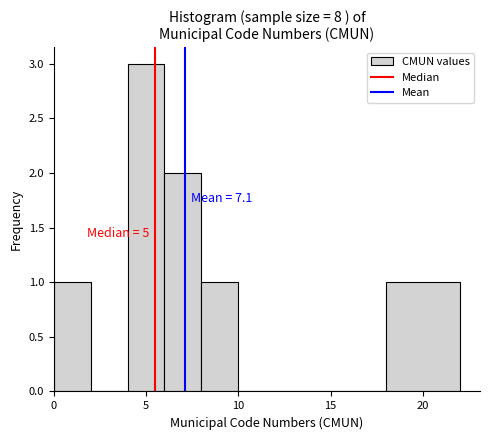

Over which range of the x-axis is the bar tallest?

4 to 6